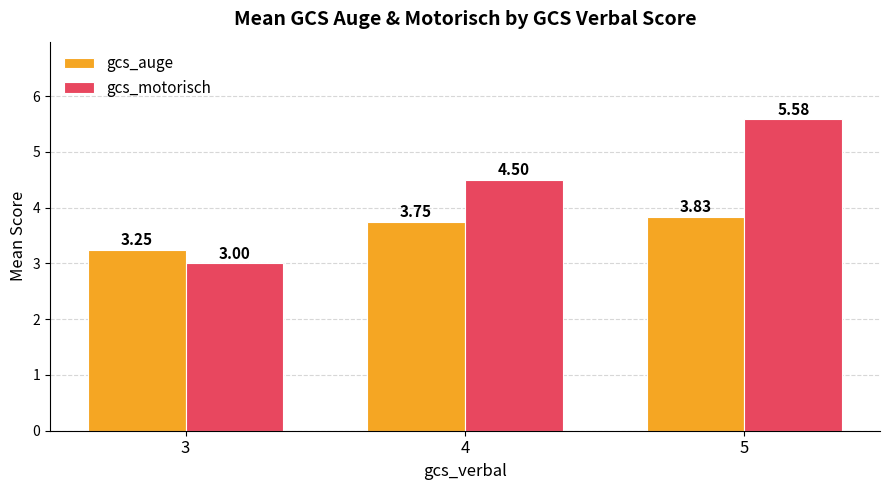

At which label is gcs_auge closest to 3?

3